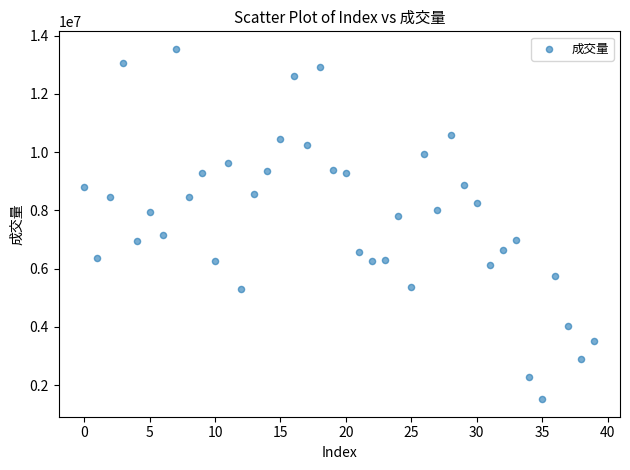

What is the range of Y values (max minus min)?

12027748